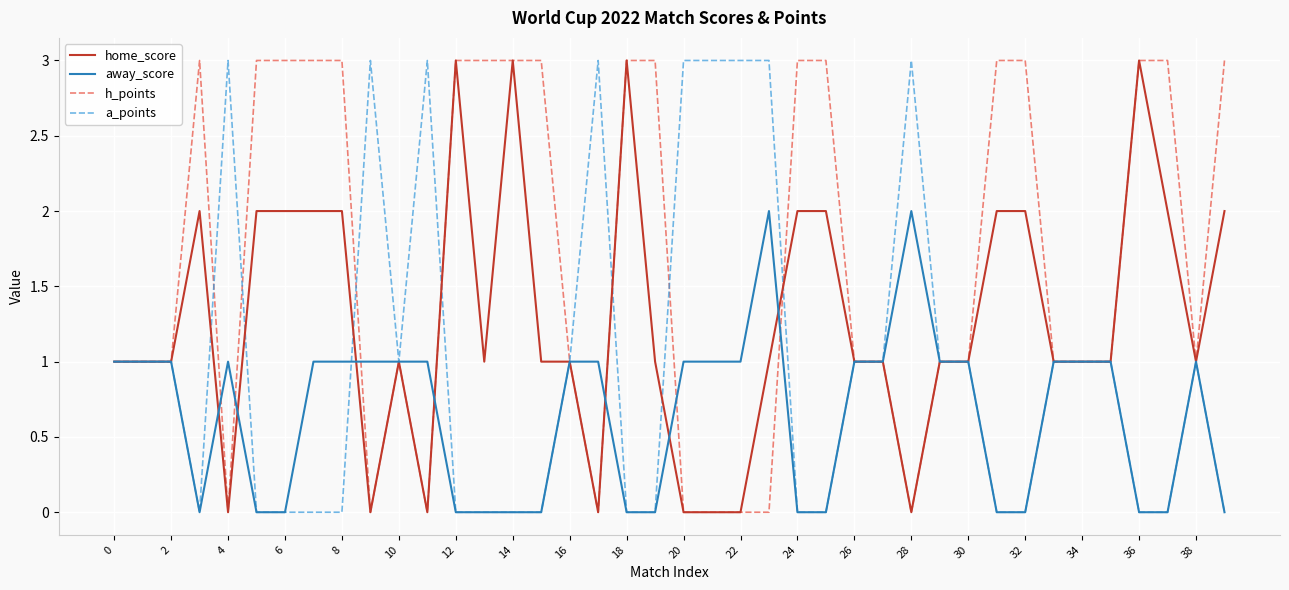

True or false: h_points has more than 1 interior local peaks.

True